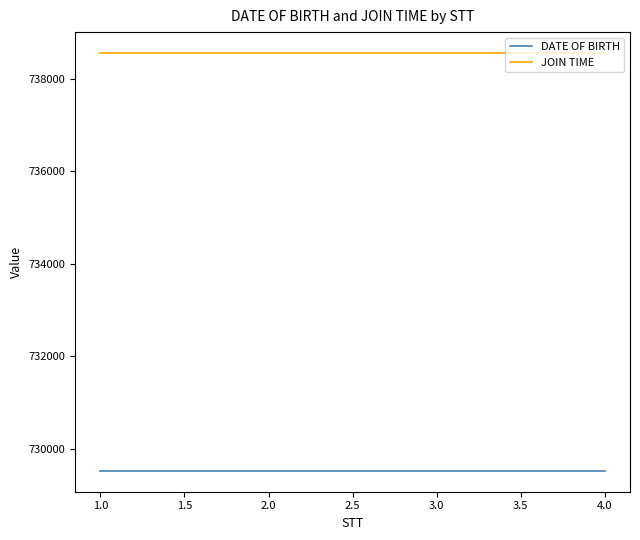

At how many categories does at least one series exceed 729769?

4